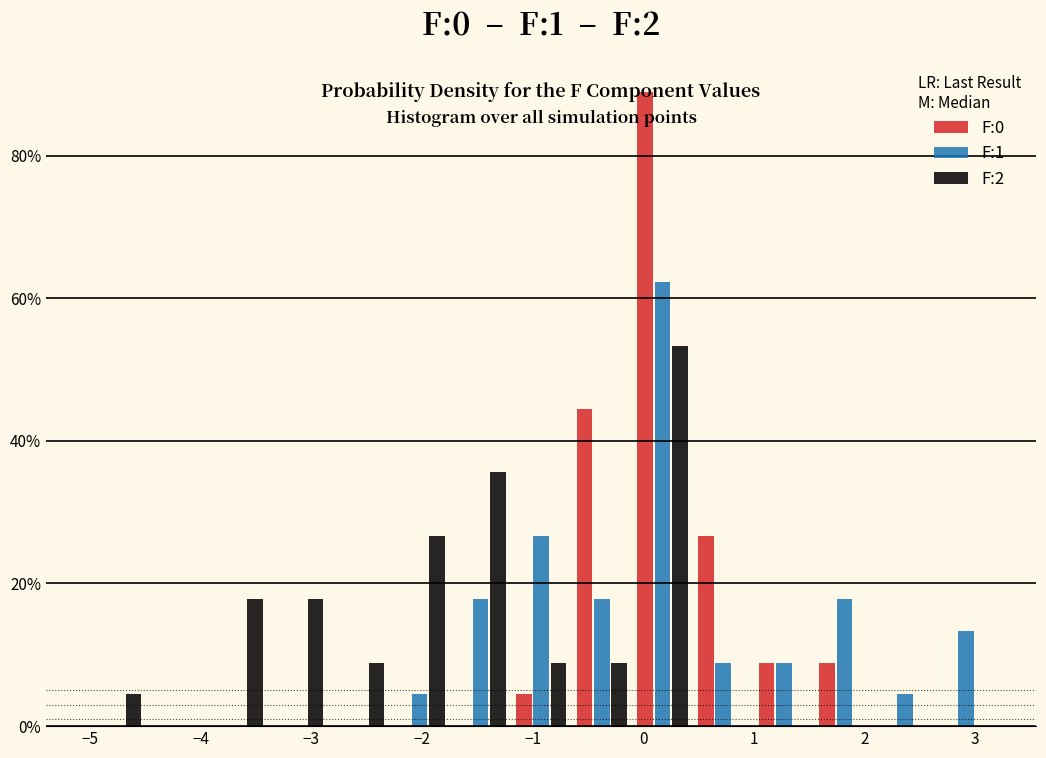

In the F:2 series, which range on the x-axis has the tallest bar?

-0.1 to 0.4